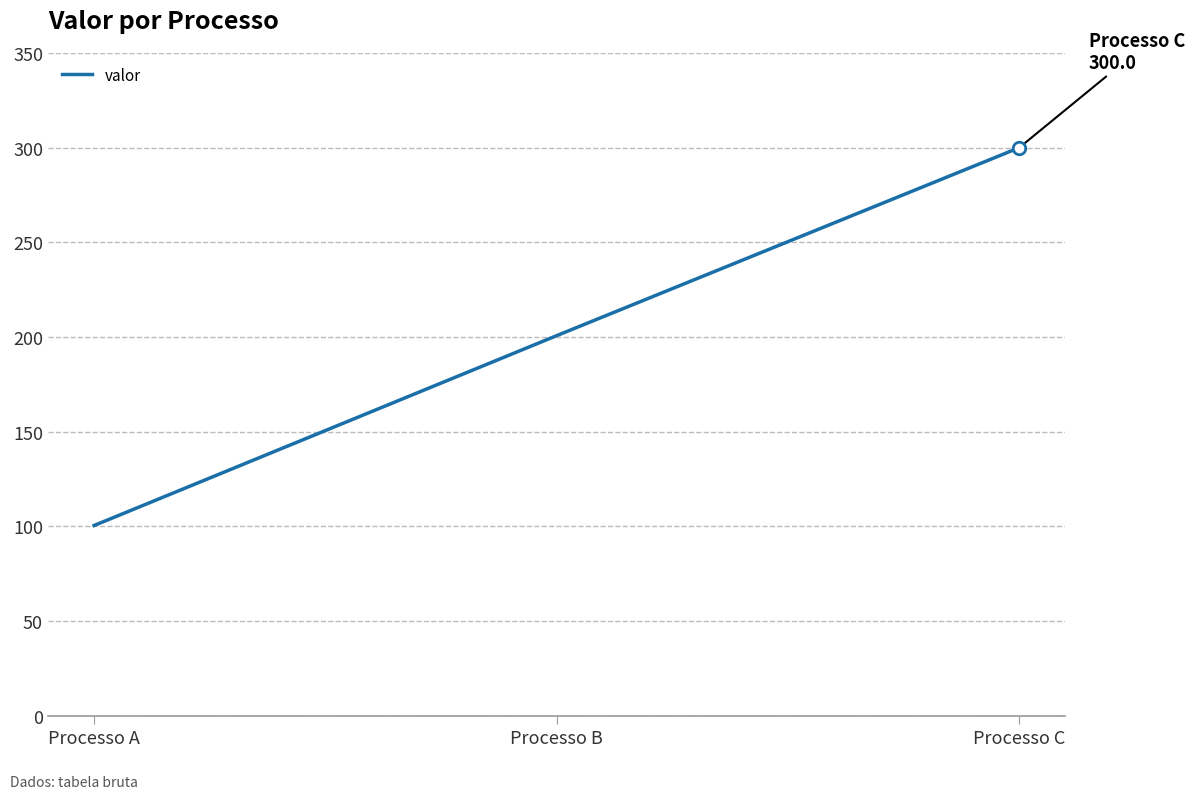

How many lines are shown in the chart?

1